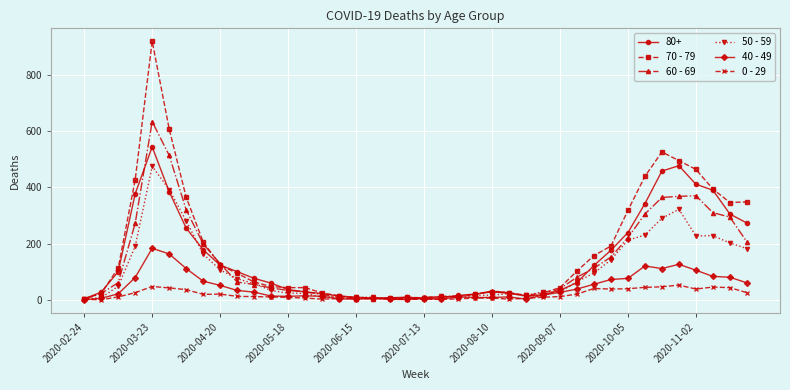

List the series in order of their peak value, lowest first.

0 - 29, 40 - 49, 50 - 59, 80+, 60 - 69, 70 - 79